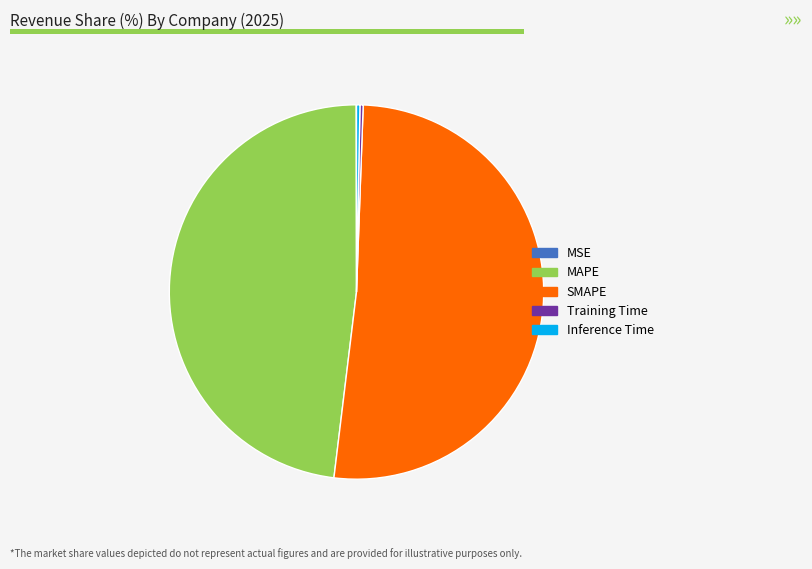

Which category accounts for the majority?

SMAPE